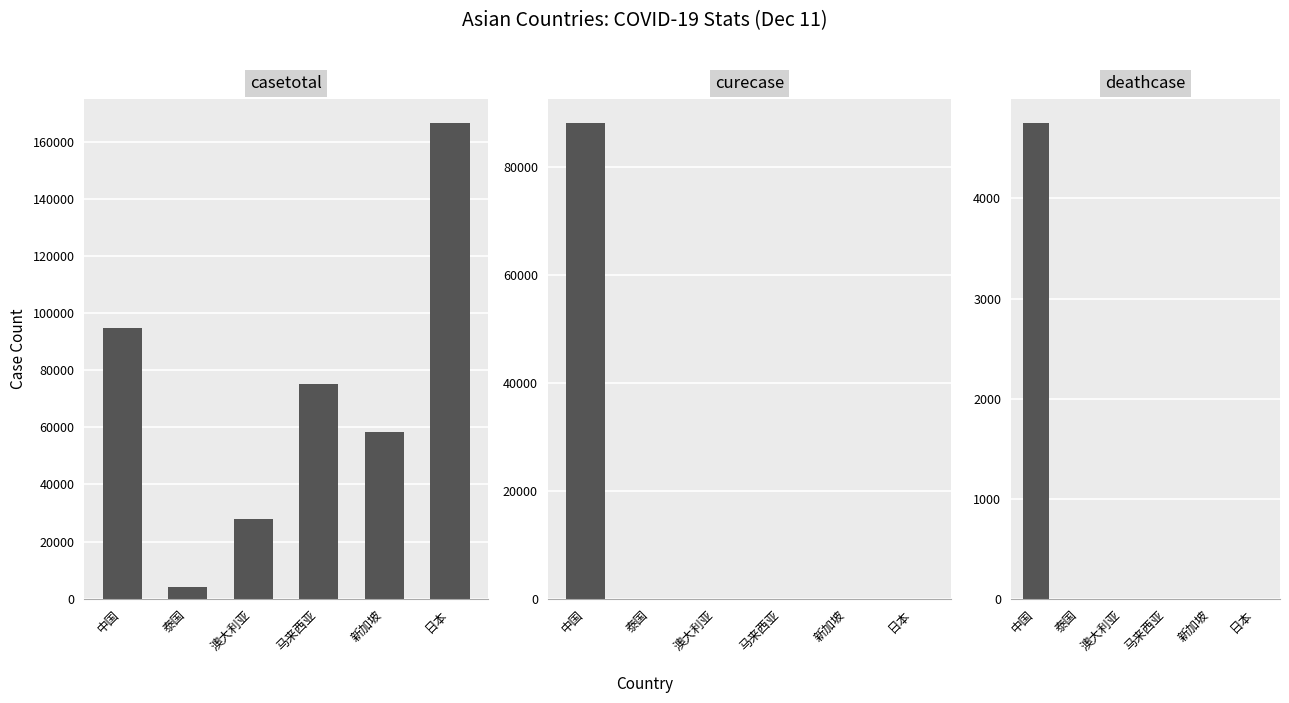

What are all the series names shown in the legend?

casetotal, curecase, deathcase